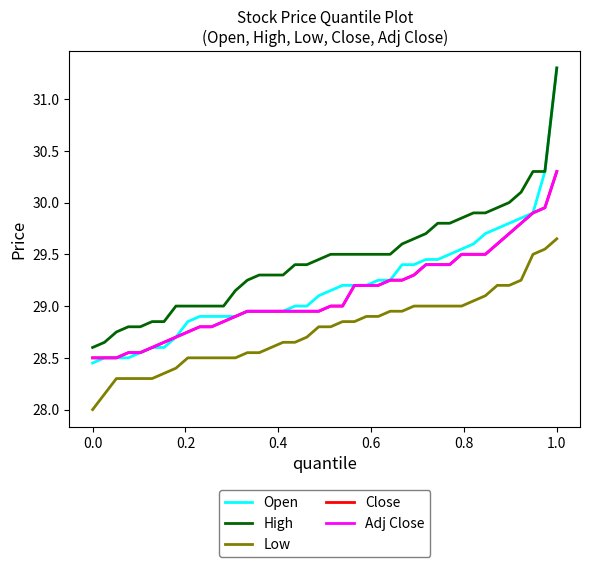

What is the difference between the second highest and minimum values in the Low series?

1.5